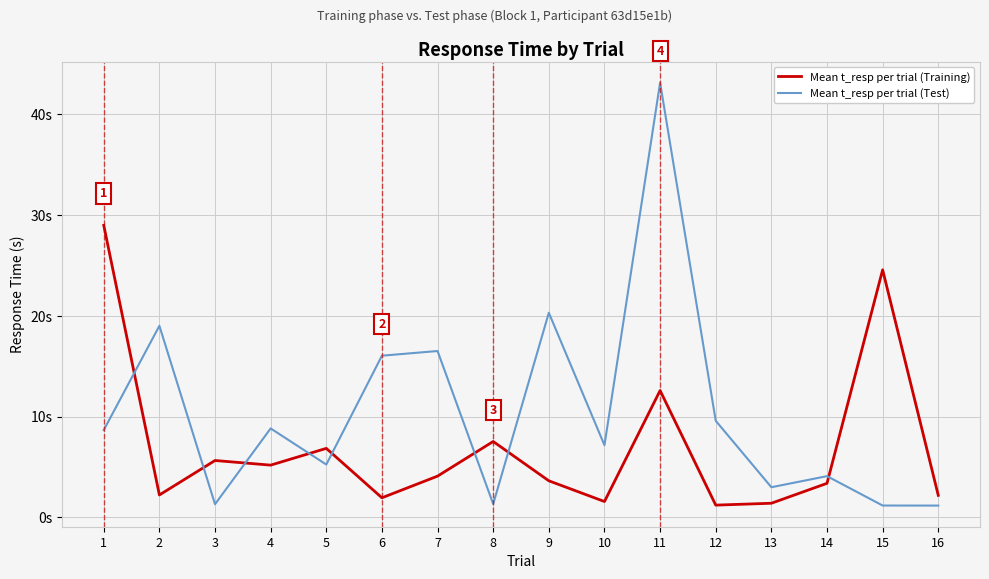

Does the chart have visible grid lines?

Yes